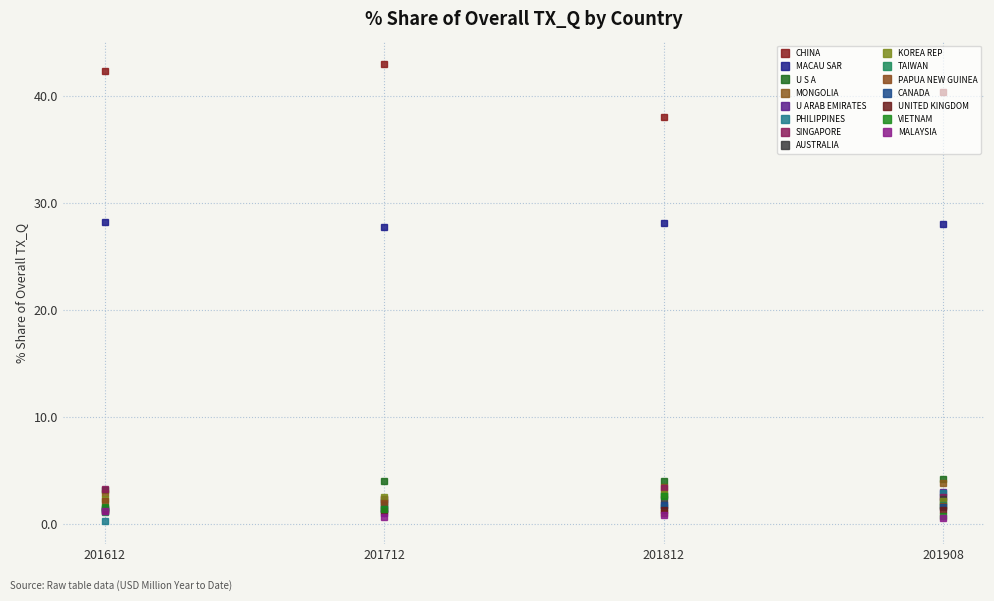

How many lines are shown in the chart?

15